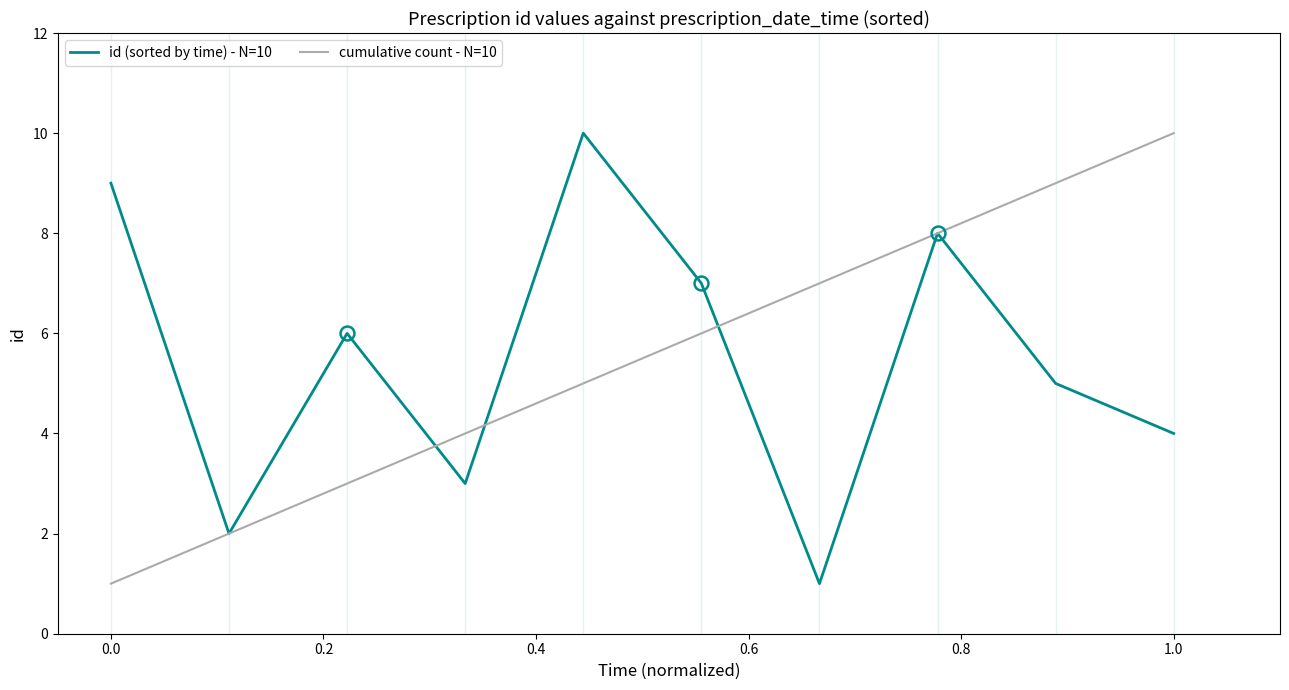

Does the chart display data point markers on the line(s)?

No